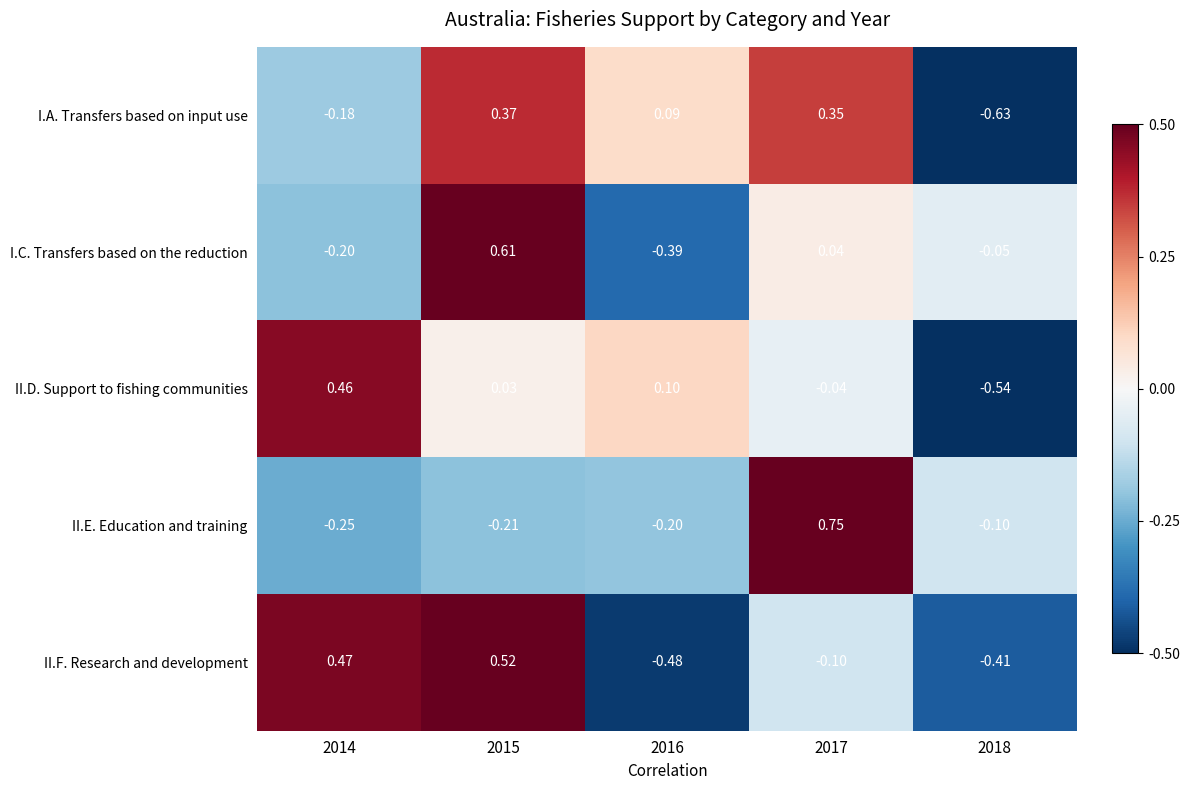

At 2018, list the series in order from largest to smallest.

I.C. Transfers based on the reduction, II.E. Education and training, II.F. Research and development, II.D. Support to fishing communities, I.A. Transfers based on input use